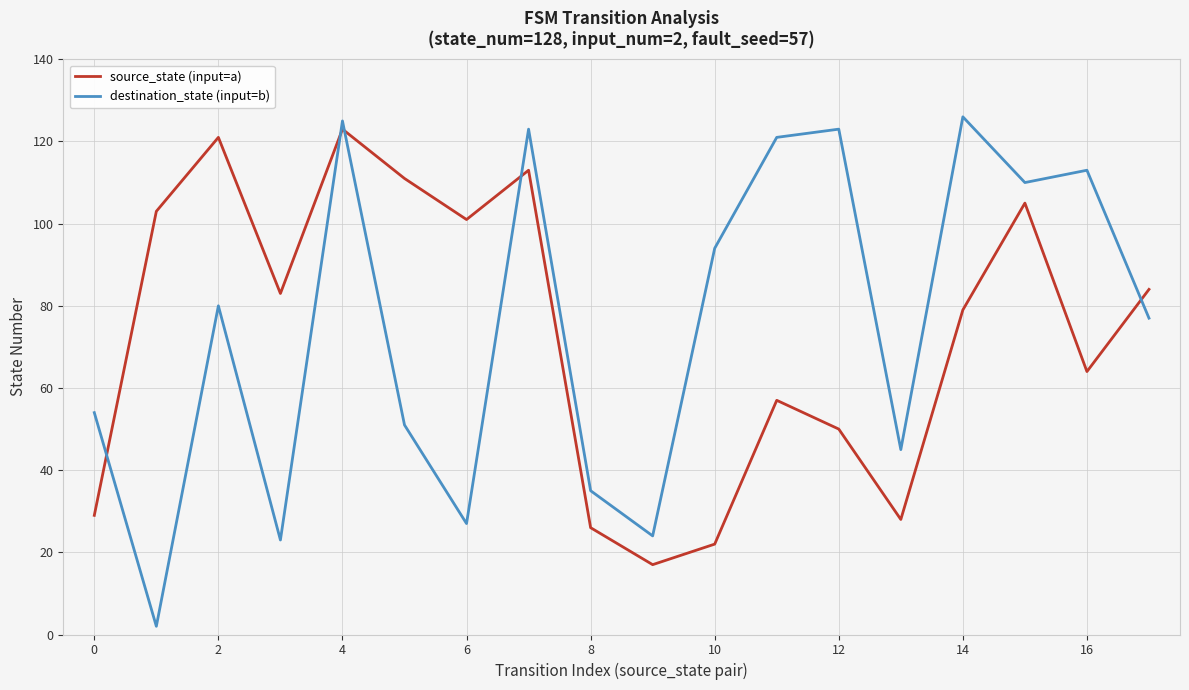

Rank the series by their average value, from highest to lowest.

destination_state (input=b), source_state (input=a)